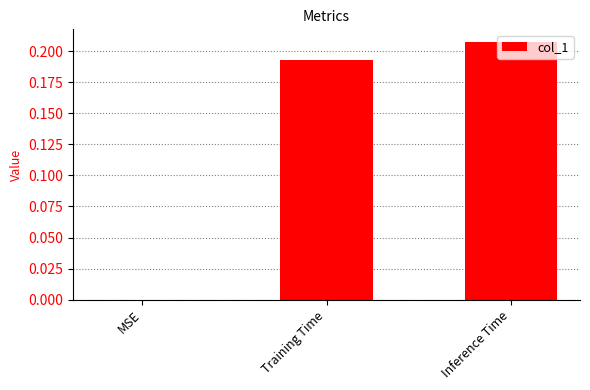

Count the values in the range 0 to 1.

3